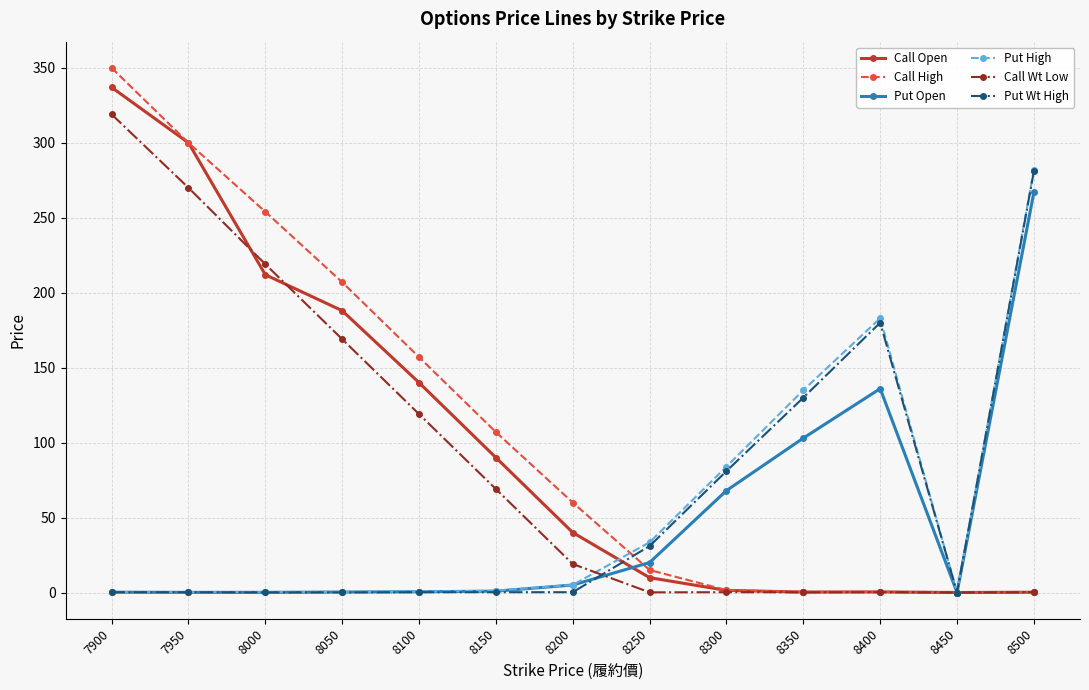

What is the difference between the maximum and minimum values in the Call High series?

350.0